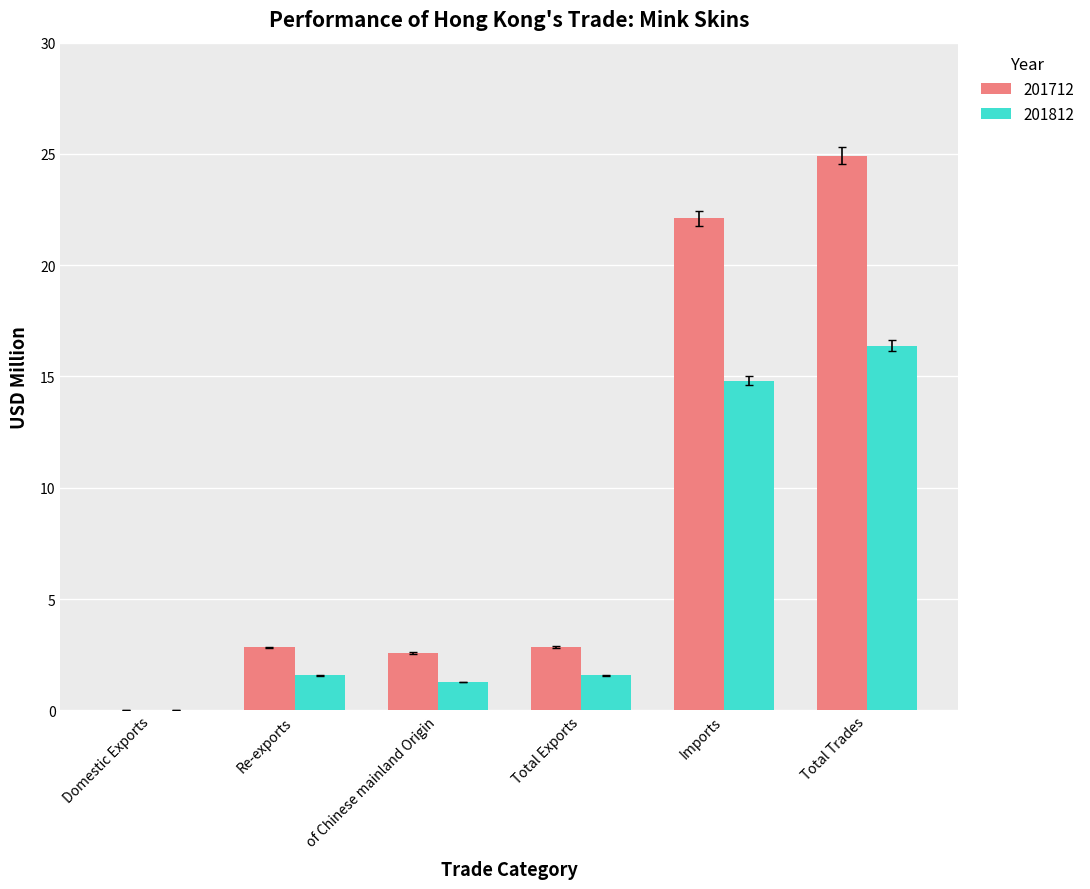

The value of 201812 at Total Trades is 16.4. True or false?

True